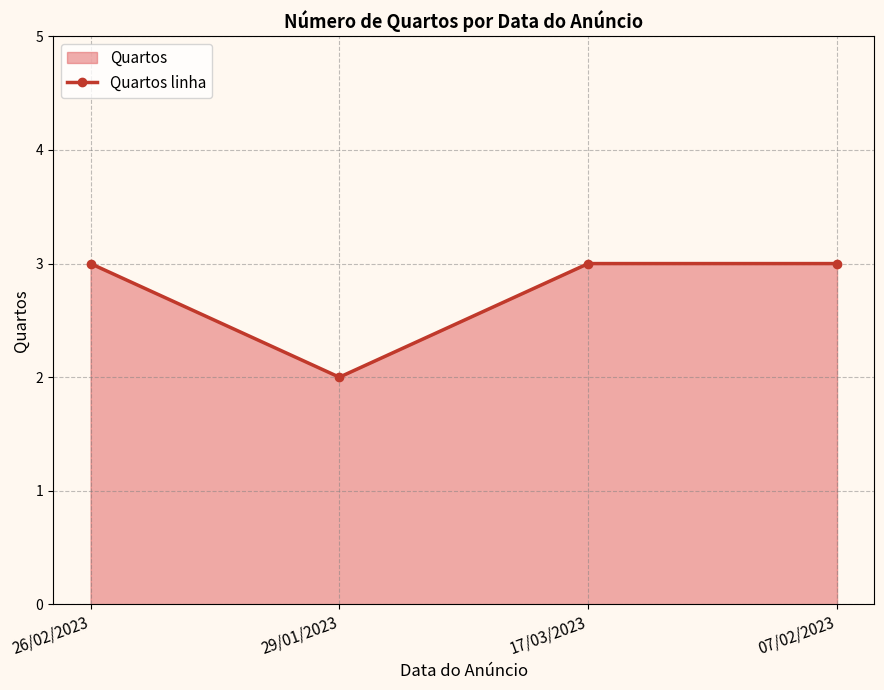

What is the smallest value displayed?

2